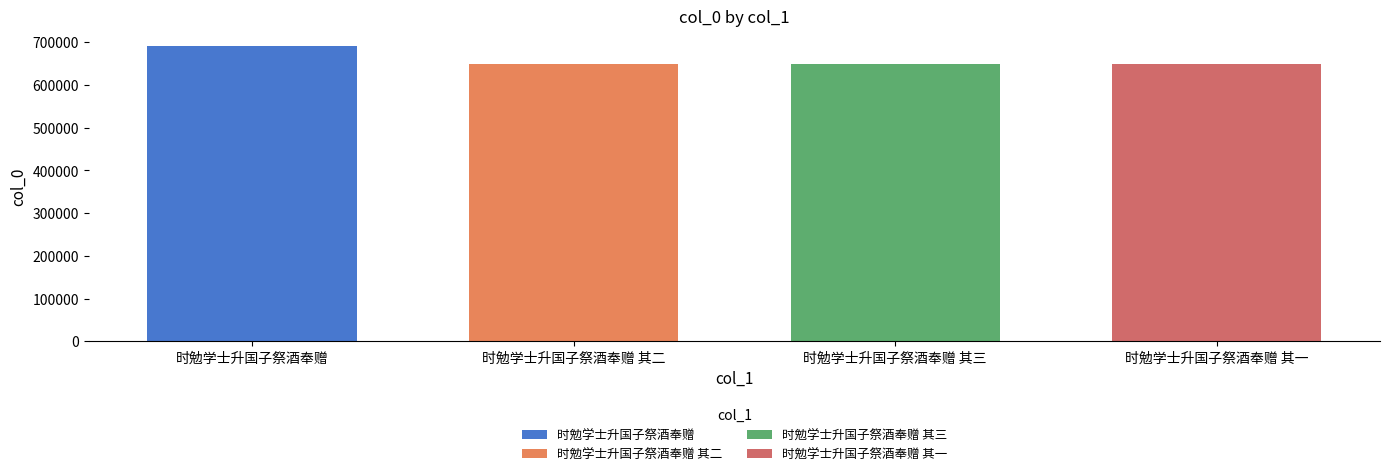

List the labels in order of value, smallest first.

时勉学士升国子祭酒奉赠 其一, 时勉学士升国子祭酒奉赠 其二, 时勉学士升国子祭酒奉赠 其三, 时勉学士升国子祭酒奉赠